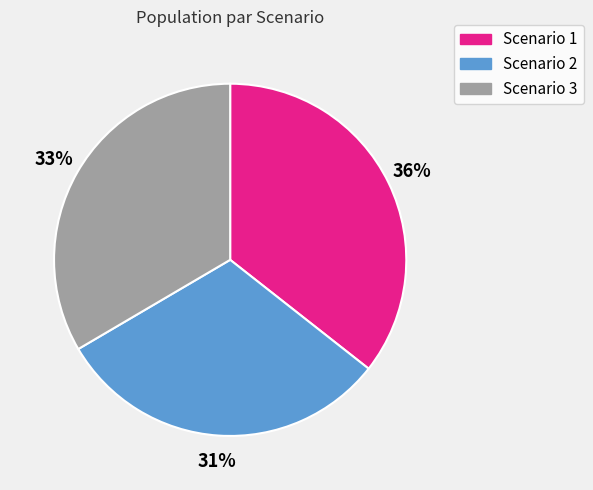

Is it true that Scenario 1 is 36% of the pie?

True